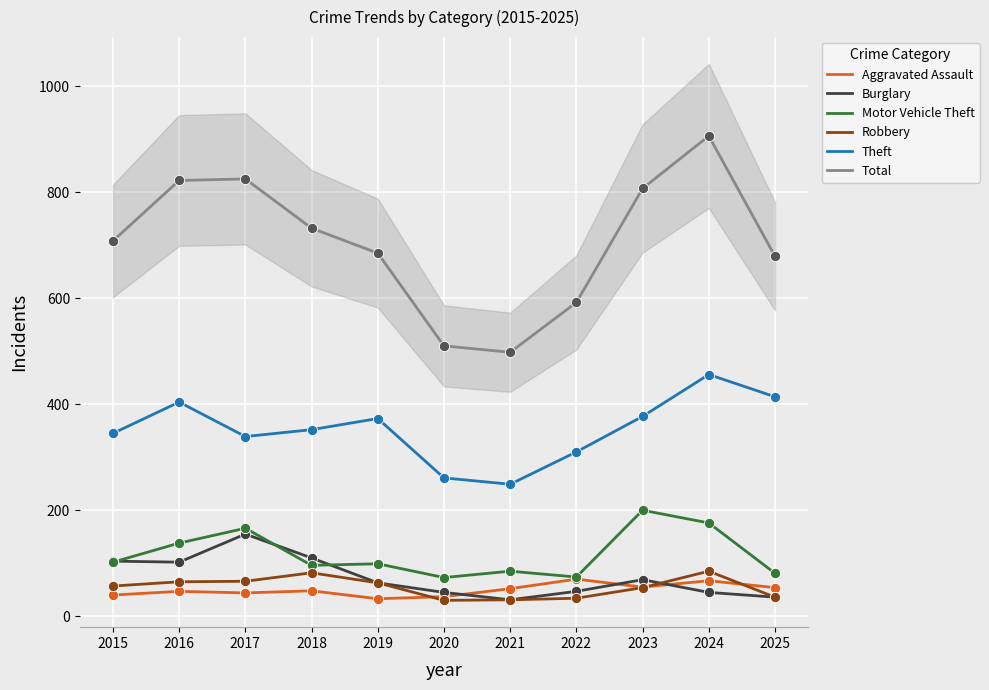

Which series has the largest total across all categories?

Total